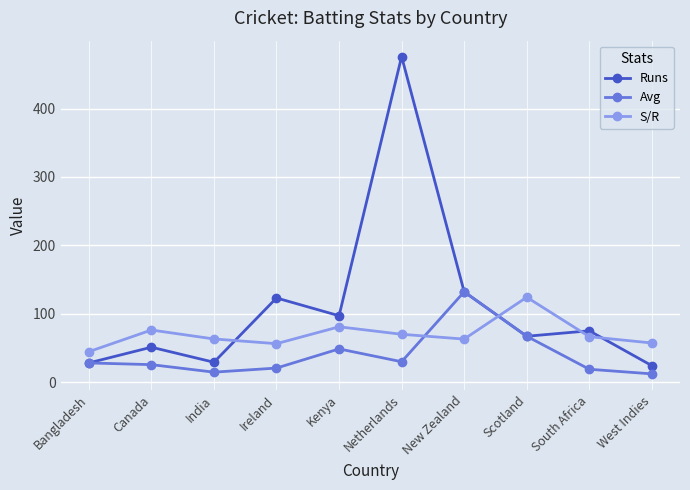

At how many categories does at least one series exceed 330?

1